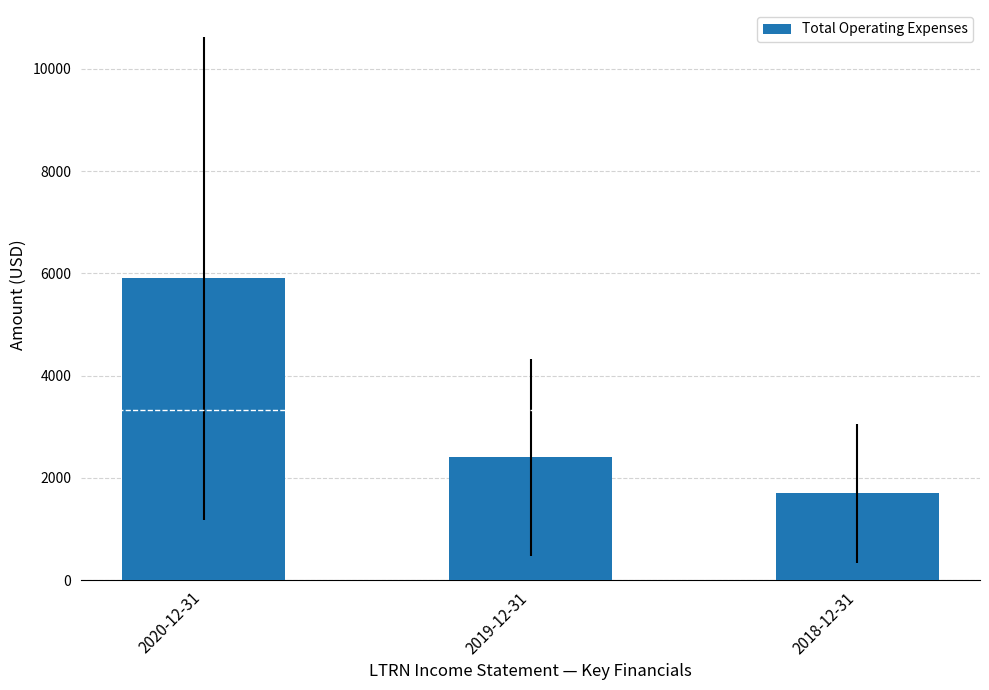

Reading left to right, list all the values displayed in this chart.

2020-12-31=5900	2019-12-31=2400	2018-12-31=1700